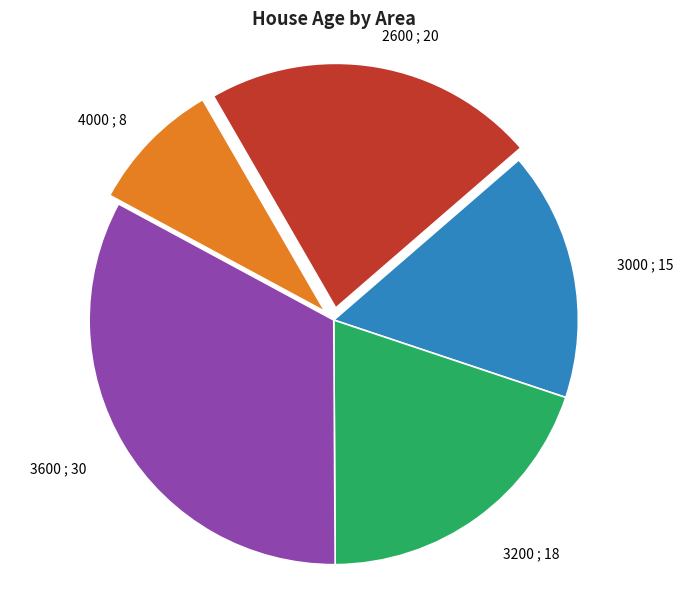

Rank the categories by value from highest to lowest.

3600, 2600, 3200, 3000, 4000